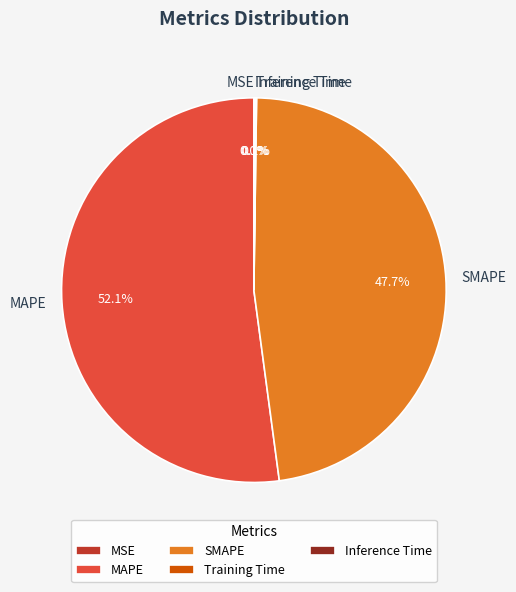

What is the largest slice in the pie chart?

MAPE